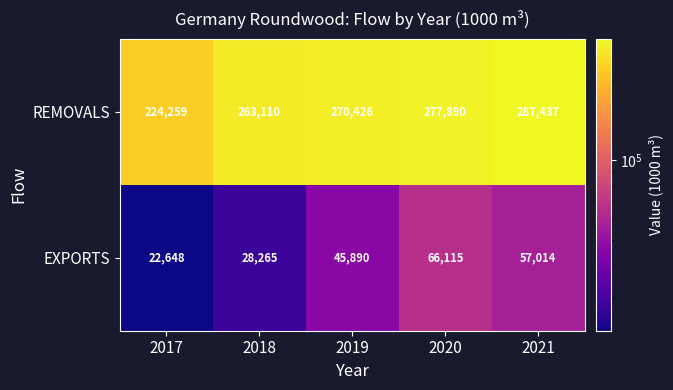

Count the EXPORTS values in the range 28265 to 57014.

3